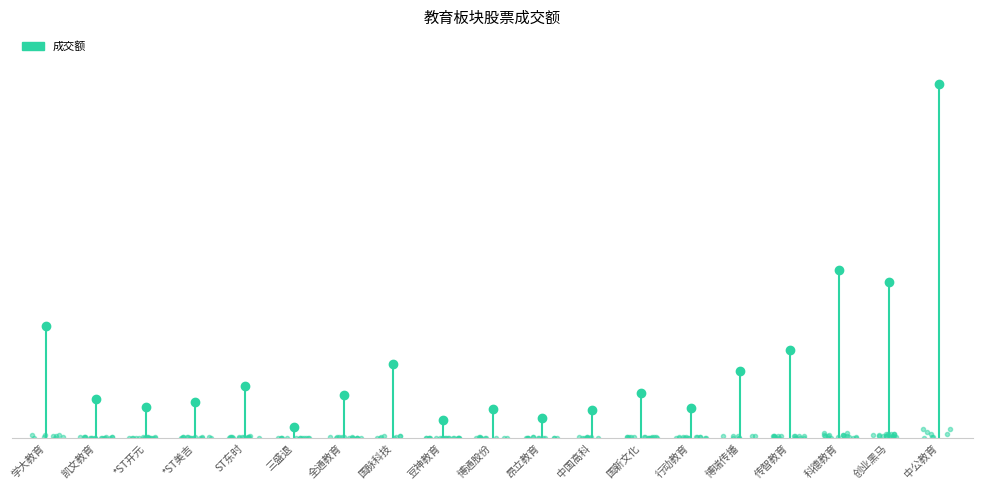

Does the chart display data point markers on the line(s)?

No